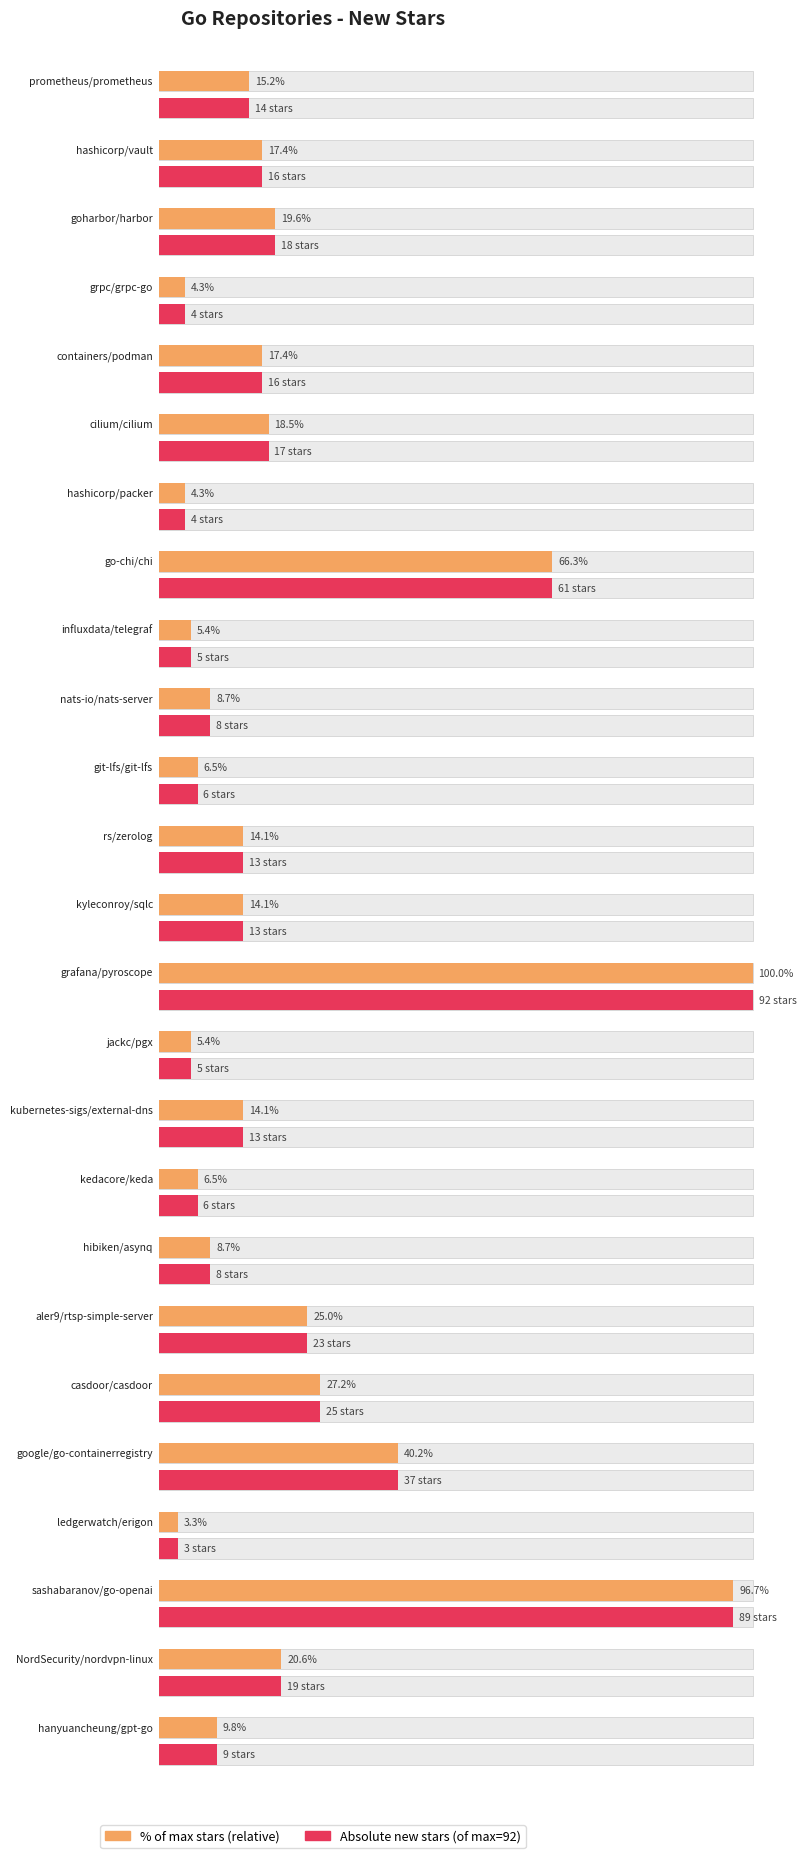

Rank the categories by value from lowest to highest.

ledgerwatch/erigon, grpc/grpc-go, hashicorp/packer, influxdata/telegraf, jackc/pgx, git-lfs/git-lfs, kedacore/keda, nats-io/nats-server, hibiken/asynq, hanyuancheung/gpt-go, rs/zerolog, kyleconroy/sqlc, kubernetes-sigs/external-dns, prometheus/prometheus, hashicorp/vault, containers/podman, cilium/cilium, goharbor/harbor, NordSecurity/nordvpn-linux, aler9/rtsp-simple-server, casdoor/casdoor, google/go-containerregistry, go-chi/chi, sashabaranov/go-openai, grafana/pyroscope